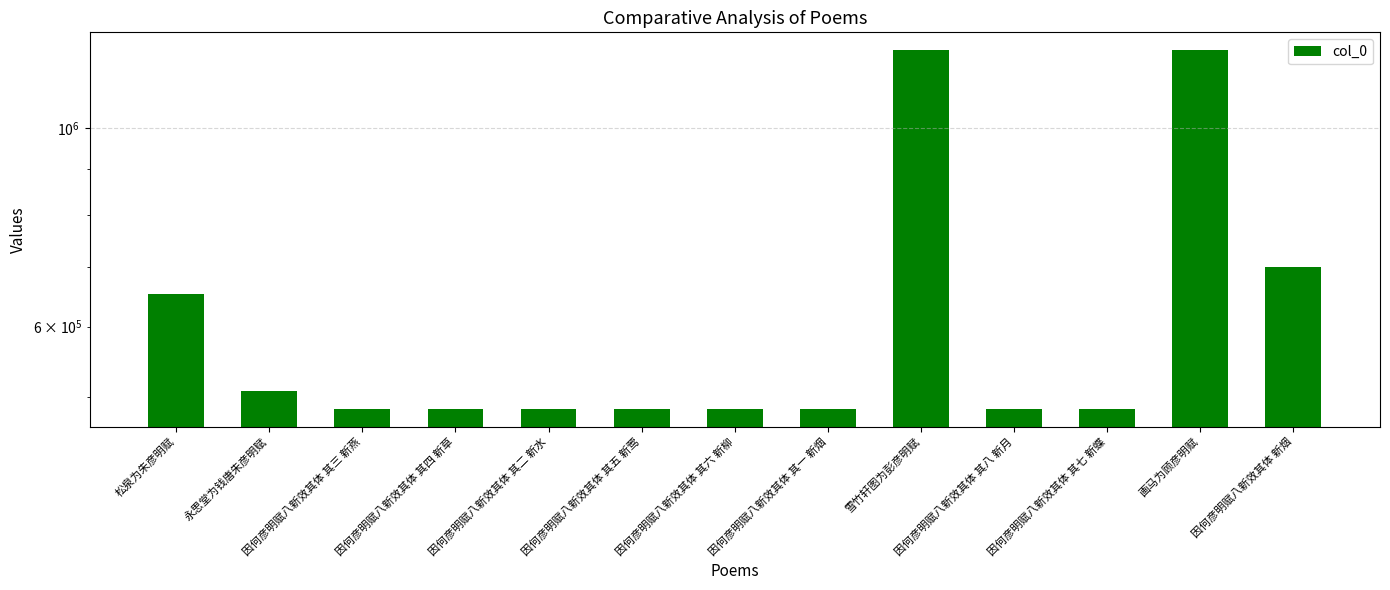

List the labels in order of value, smallest first.

因何彦明赋八新效其体 其一 新烟, 因何彦明赋八新效其体 其二 新水, 因何彦明赋八新效其体 其三 新燕, 因何彦明赋八新效其体 其四 新草, 因何彦明赋八新效其体 其五 新莺, 因何彦明赋八新效其体 其六 新柳, 因何彦明赋八新效其体 其七 新蝶, 因何彦明赋八新效其体 其八 新月, 永思堂为钱唐朱彦明赋, 松泉为朱彦明赋, 因何彦明赋八新效其体 新烟, 雪竹轩图为彭彦明赋, 画马为顾彦明赋